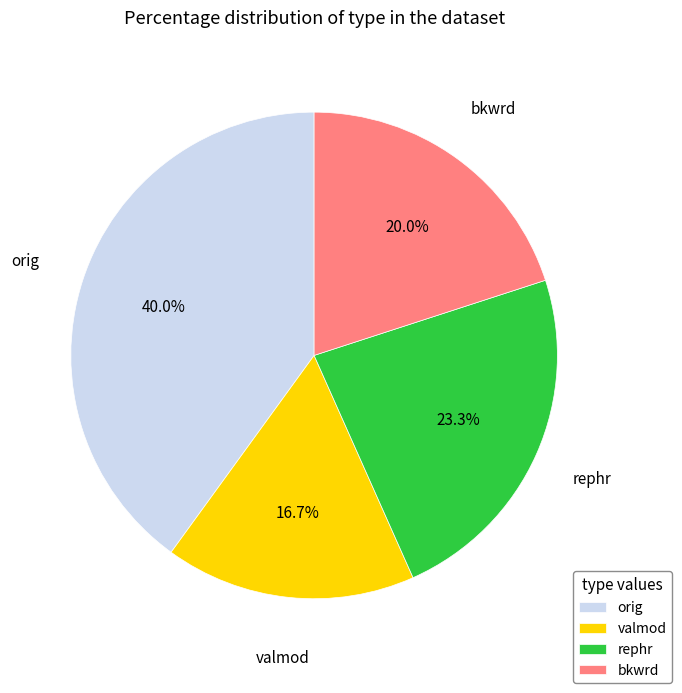

Is there a majority slice in this chart?

No